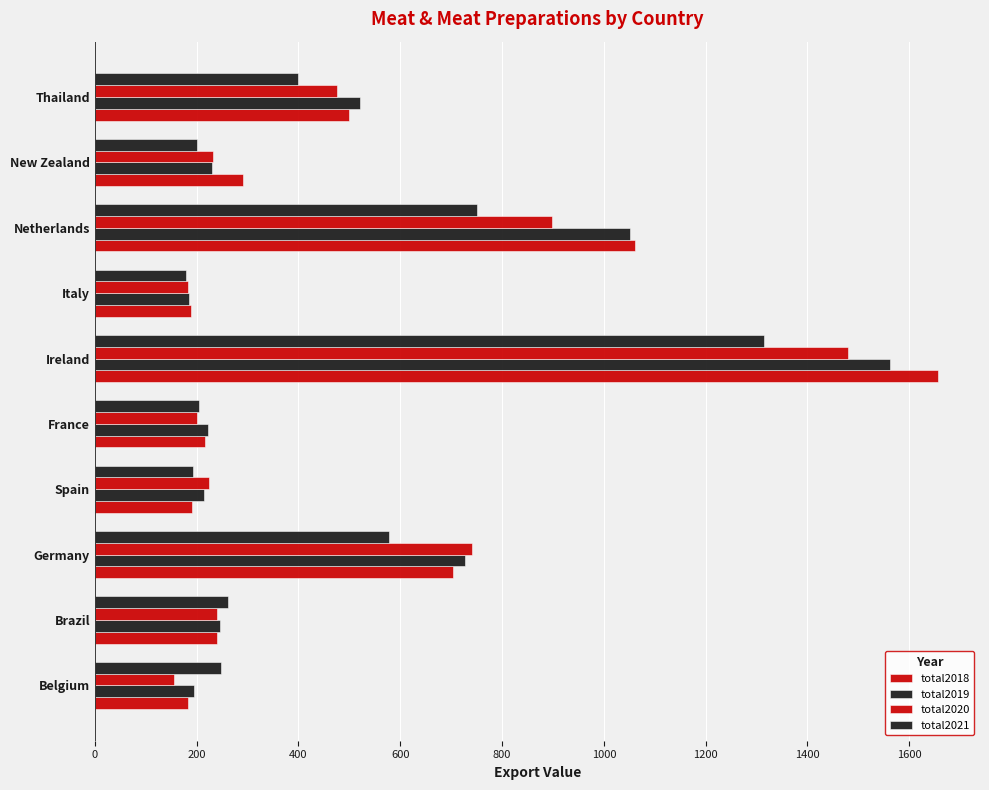

How many values in the total2021 series are below 260?

5